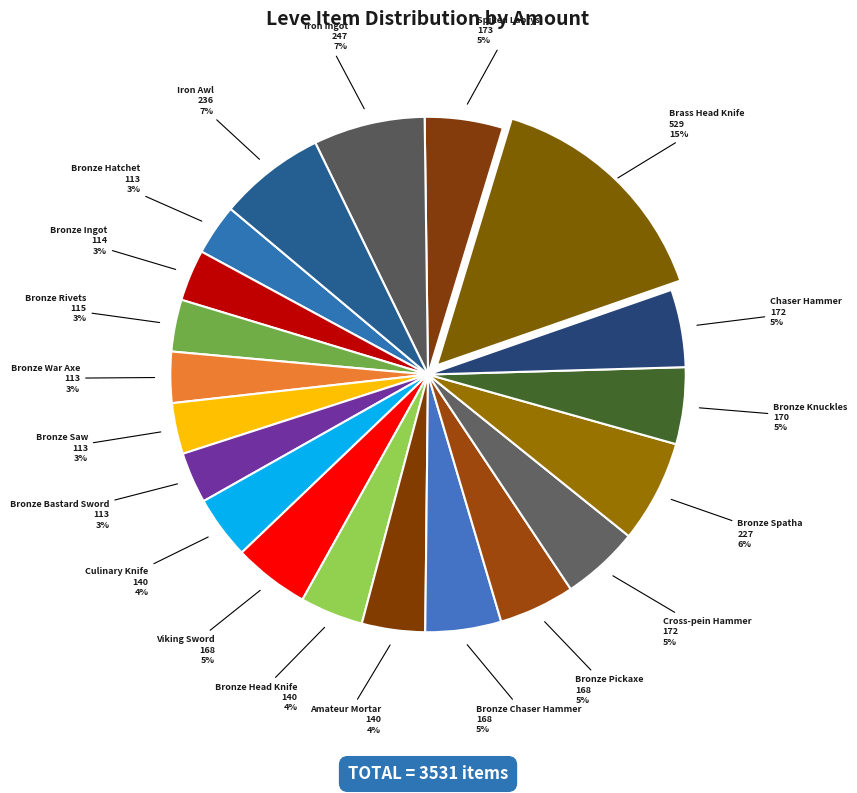

To the nearest percent, what portion does Viking Sword represent?

5%